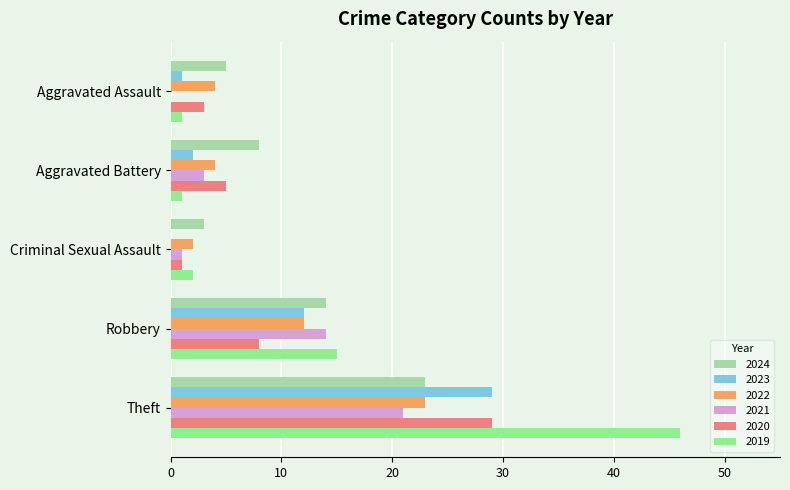

What are all the series names shown in the legend?

2024, 2023, 2022, 2021, 2020, 2019